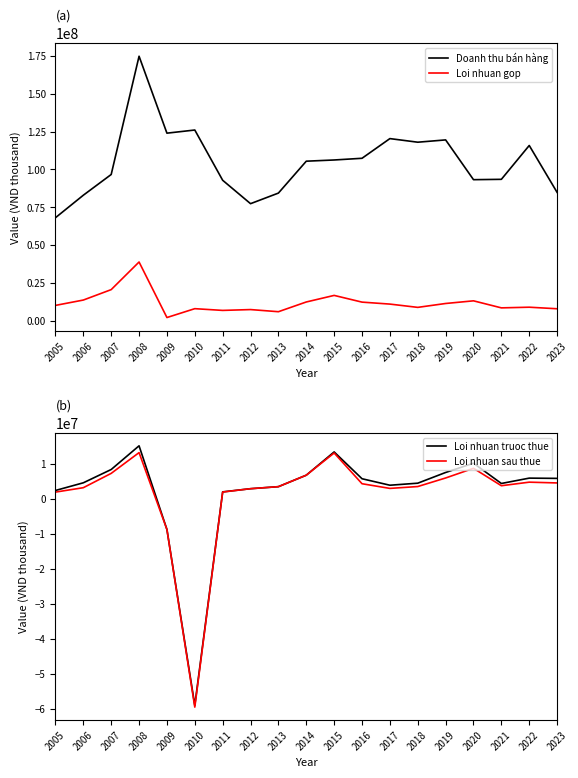

How many values in the Doanh thu bán hàng series exceed 105434153?

9